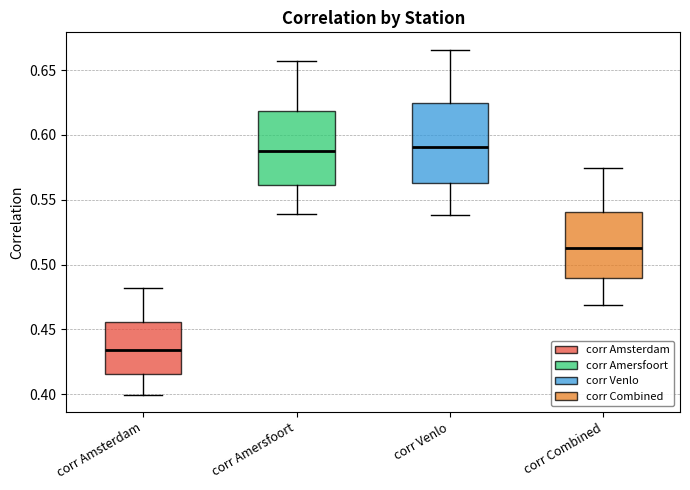

Reading left to right, read every box against the y-axis: the position of its median line, the range the box covers, and the ends of its whiskers. The values are not printed on the chart, so give them approximately, as read against the axis.

corr Amsterdam: median 0.435, box 0.415 to 0.455, whiskers 0.400 to 0.480
corr Amersfoort: median 0.590, box 0.560 to 0.620, whiskers 0.540 to 0.655
corr Venlo: median 0.590, box 0.565 to 0.625, whiskers 0.540 to 0.665
corr Combined: median 0.515, box 0.490 to 0.540, whiskers 0.470 to 0.575